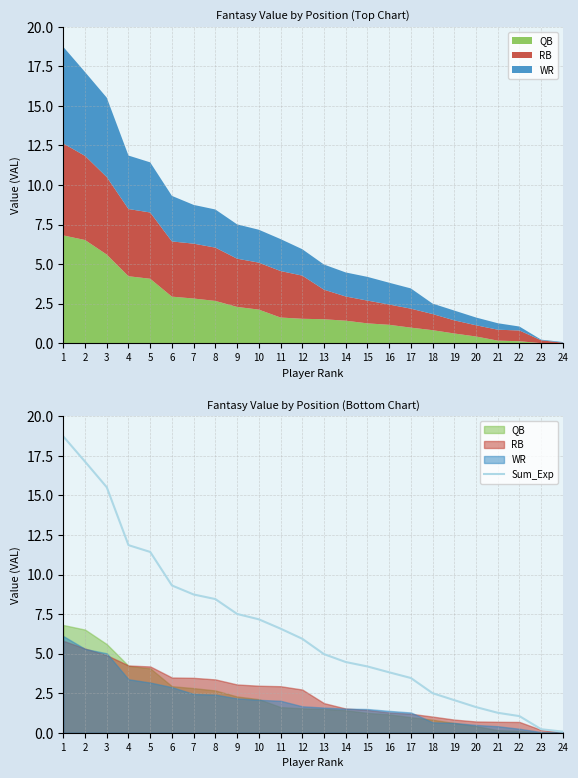

Reading right to left, transcribe all the data shown in this chart.

24=0.1	23=0.2	22=1.1	21=1.3	20=1.6	19=2.1	18=2.5	17=3.5	16=3.8	15=4.2	14=4.5	13=5.0	12=5.9	11=6.6	10=7.2	9=7.5	8=8.4	7=8.7	6=9.3	5=11.4	4=11.9	3=15.5	2=17.1	1=18.7